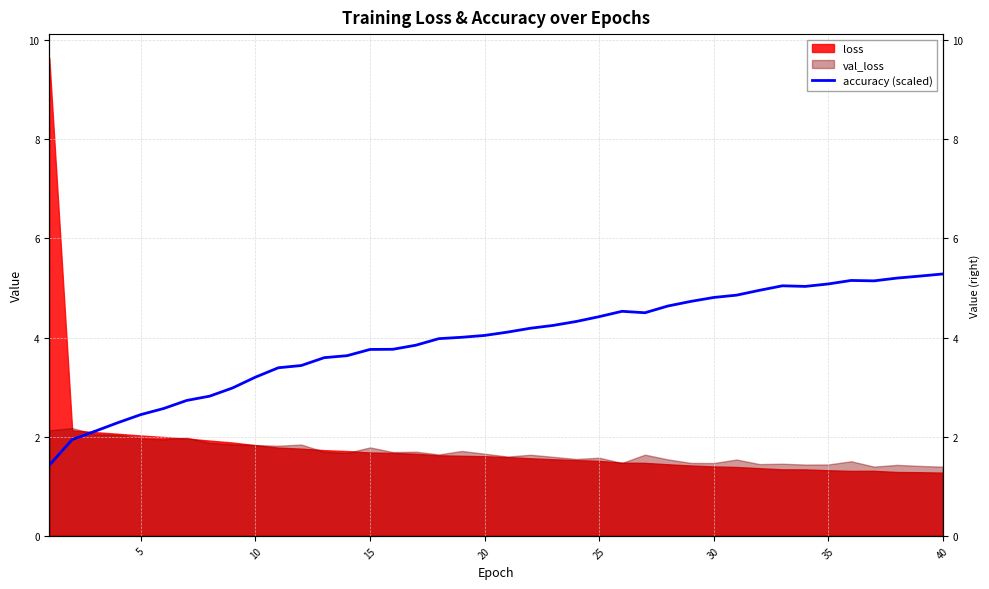

Does the chart display data point markers on the line(s)?

No